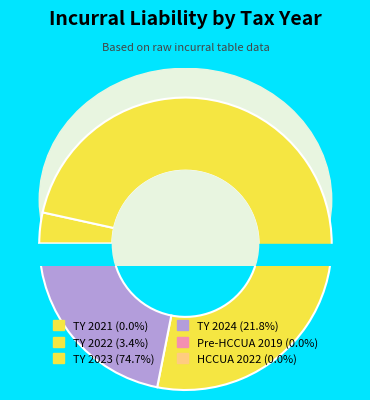

Count the number of slices in the pie.

6